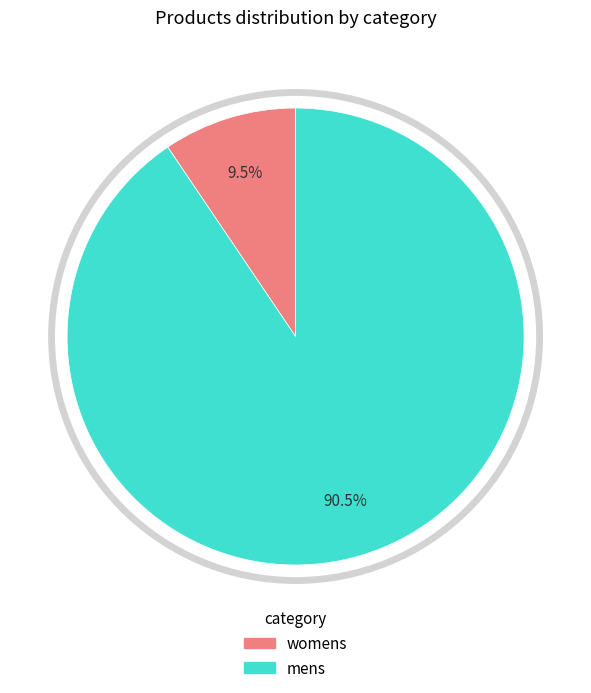

Which category has the smallest portion of the pie?

womens